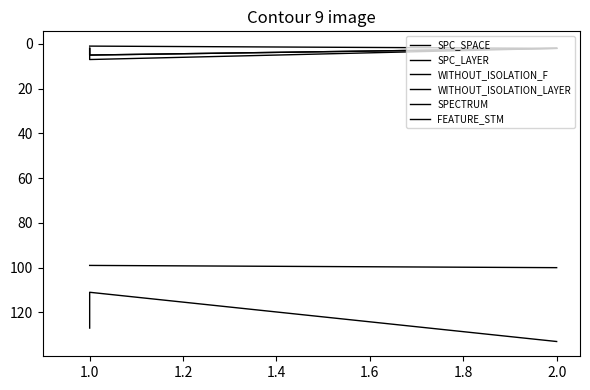

Rank the series at 2.0 from highest to lowest value.

SPC_SPACE, FEATURE_STM, SPC_LAYER, WITHOUT_ISOLATION_F, WITHOUT_ISOLATION_LAYER, SPECTRUM